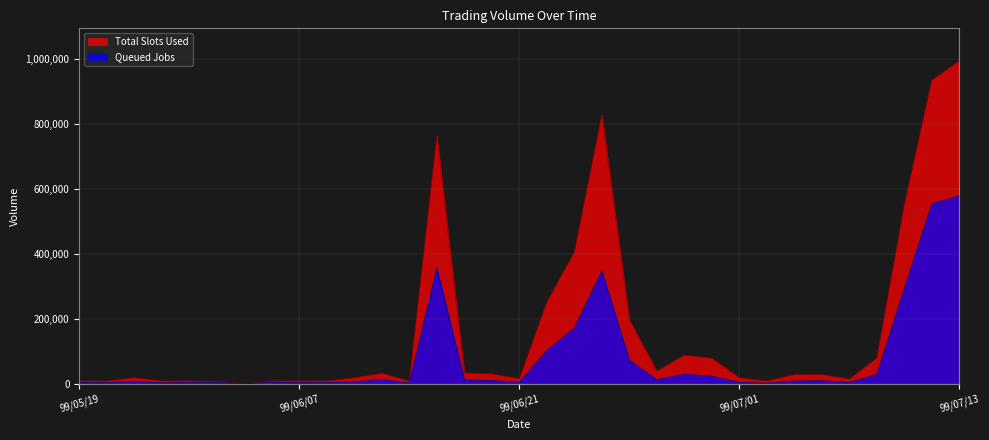

Reading right to left, extract all data points from this chart.

col_1: 996000	936000	553000	81000	16000	30000	30000	10000	20000	80000	90000	40000	199000	830000	407000	253000	17000	32000	35000	765000	10000	34000	20000	10000	10000	10000	1000	9000	10000	10000	20000	10000	10000
col_2: 580040	555680	294220	30210	5600	10900	10100	3200	5900	24600	30900	13900	73730	348700	172930	103680	6390	11450	13200	356970	3900	14890	7400	5600	4600	6600	640	6030	5350	4200	8600	4900	5700